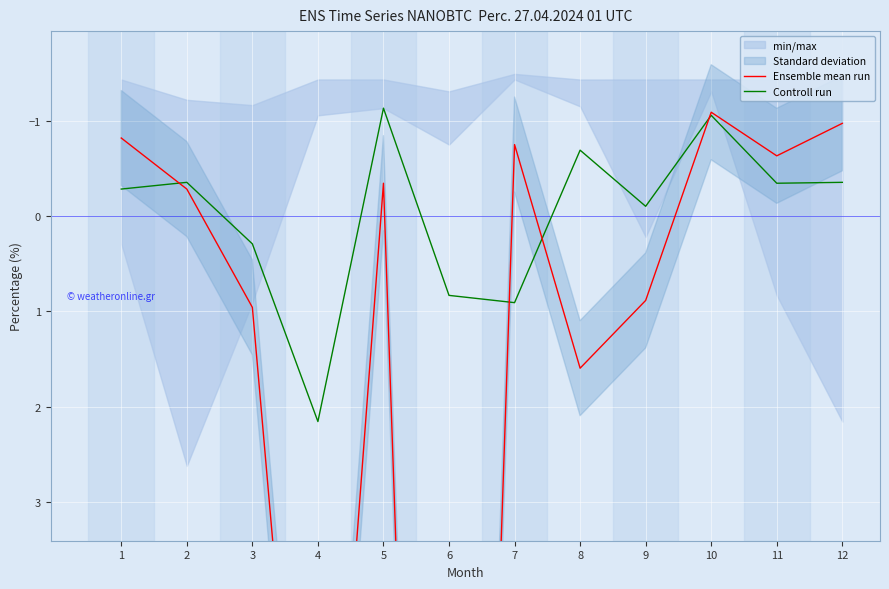

Reading left to right, extract all data points from this chart.

Ensemble mean run: -0.8	-0.3	1.0	8.9	-0.3	19.7	-0.8	1.6	0.9	-1.1	-0.6	-1.0
Controll run: -0.3	-0.4	0.3	2.2	-1.1	0.8	0.9	-0.7	-0.1	-1.1	-0.3	-0.4